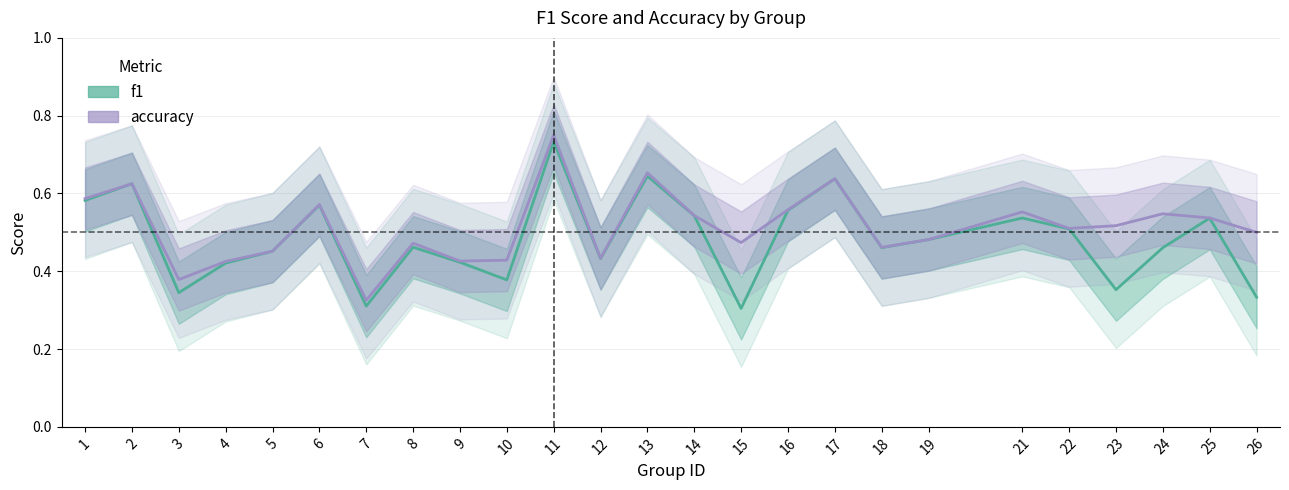

True or false: accuracy and f1 cross at least once.

True